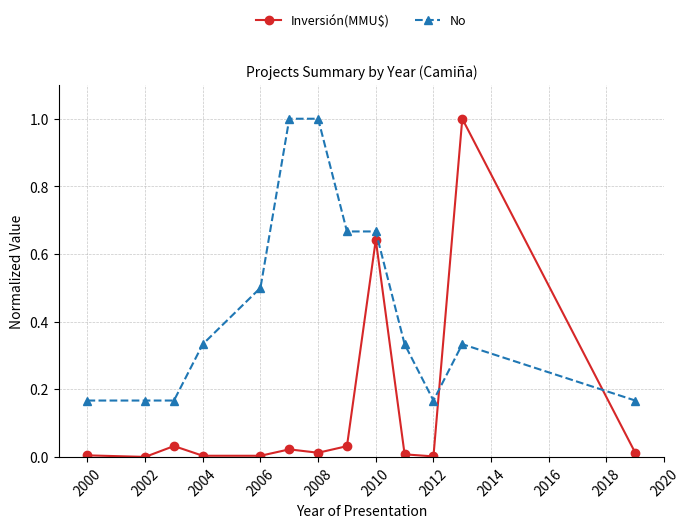

Which series has the largest range (max minus min)?

Inversión(MMU$)